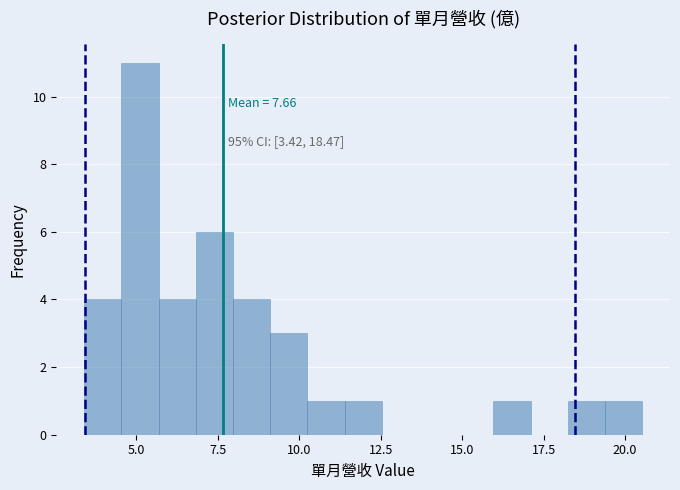

Around what value on the x-axis is the tallest bar? Give the approximate position of its centre, as read against the axis.

5.0